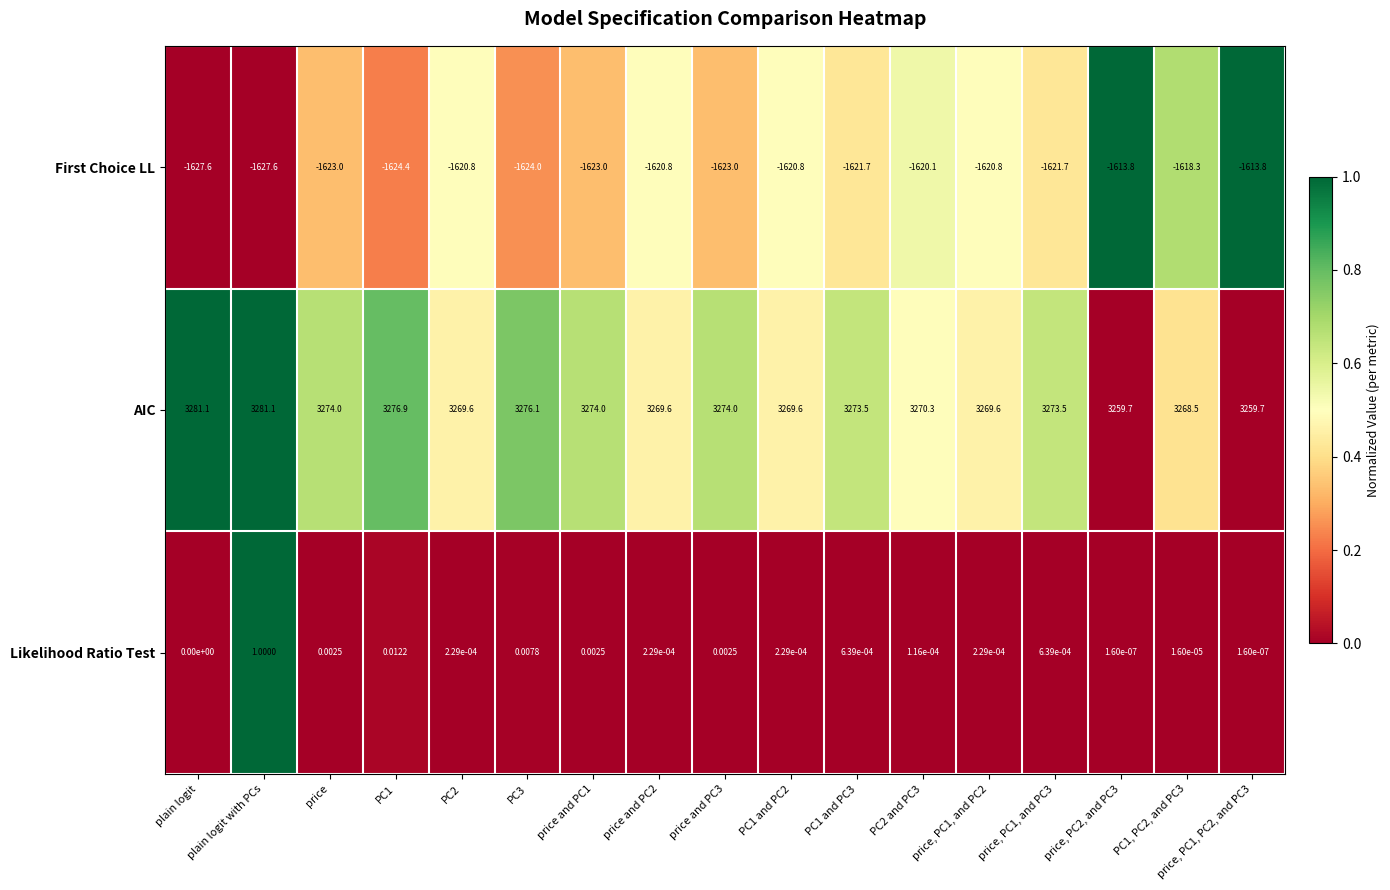

At how many categories does at least one series exceed 0?

17